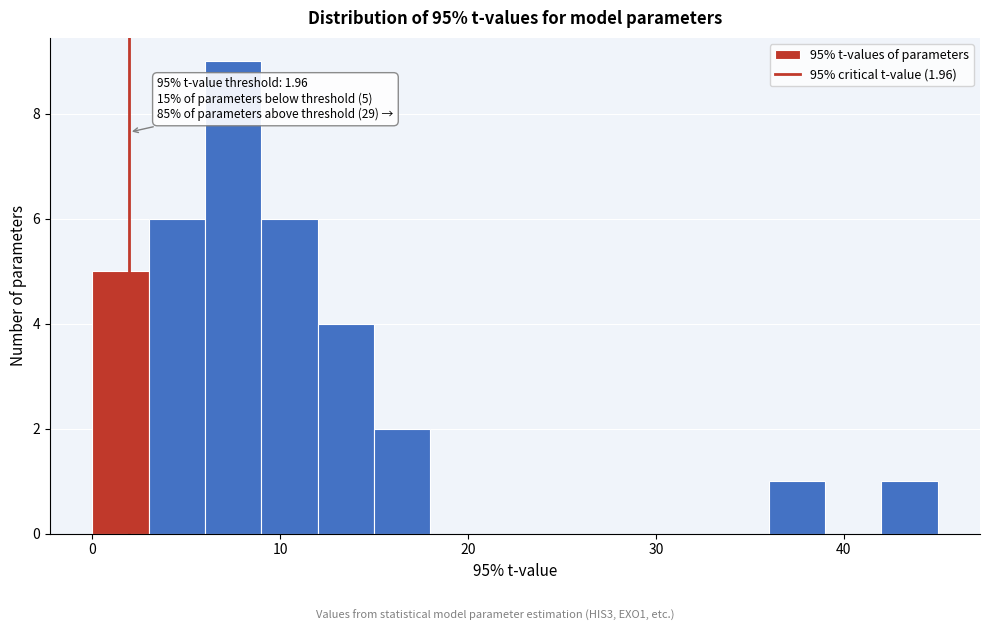

Read against the x-axis, roughly where is the centre of the tallest bar?

8